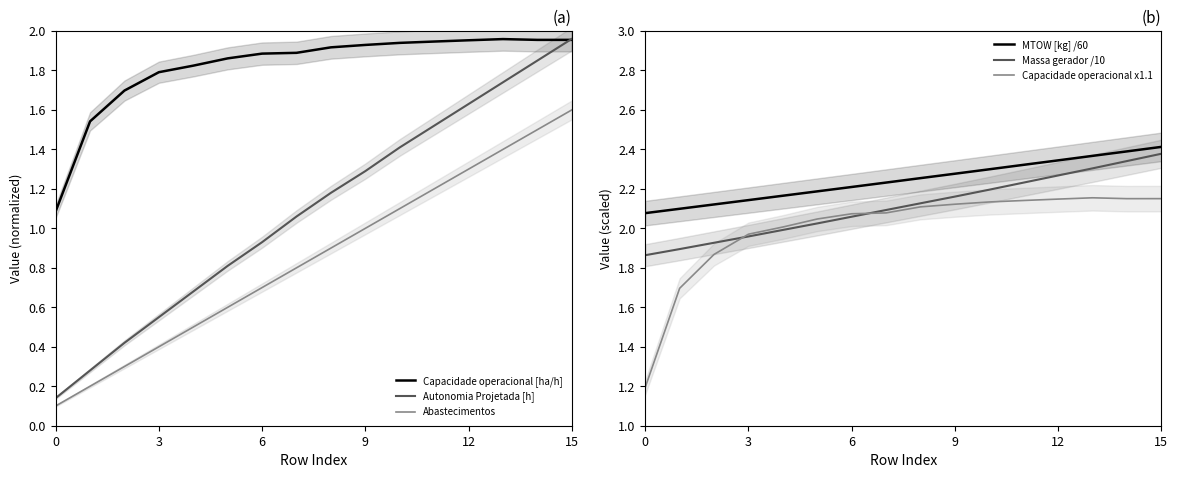

What is the minimum value shown in the chart?

0.1